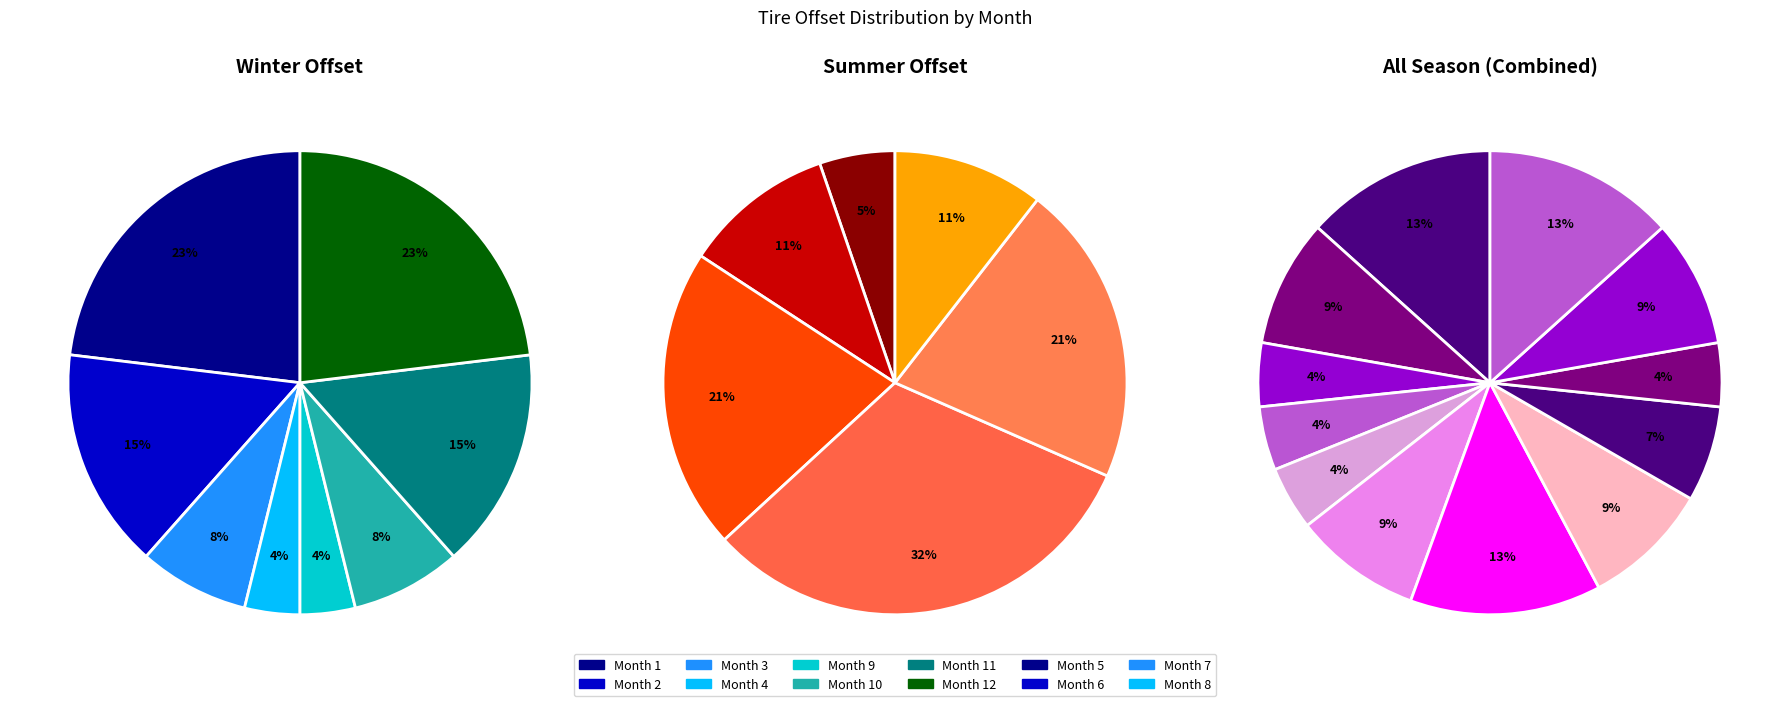

What is the spread (max minus min) of values at 4?

5